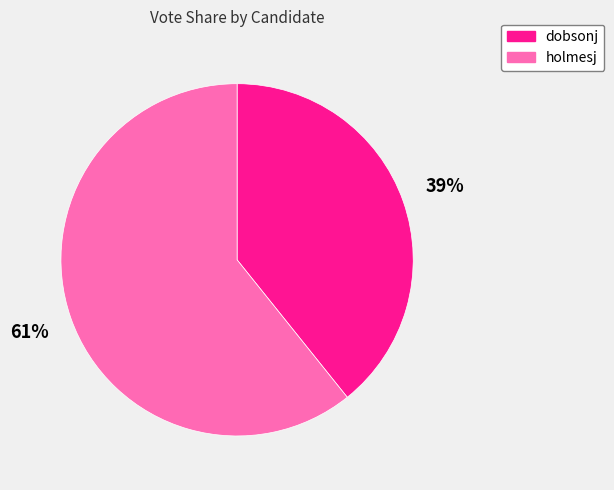

Between holmesj and dobsonj, which is larger?

holmesj